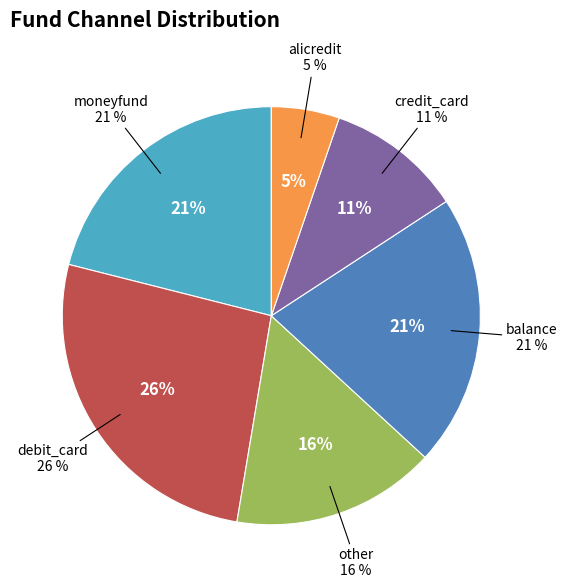

Count the number of slices in the pie.

6